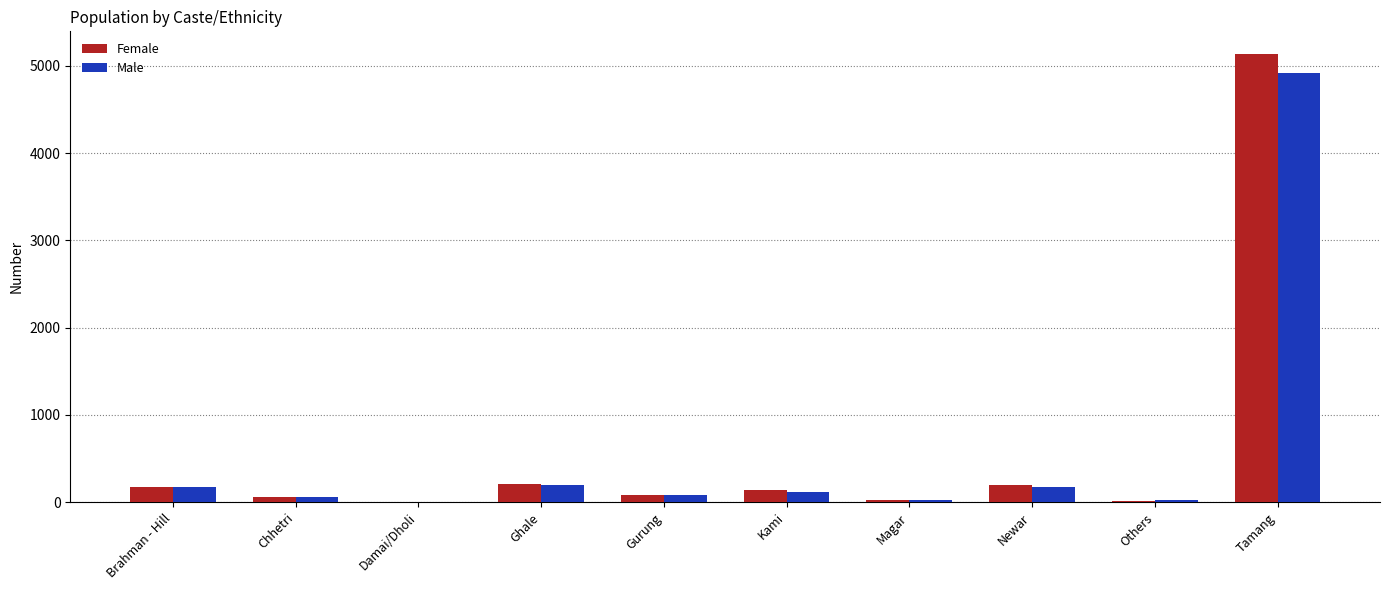

What is the maximum value shown in the chart?

5137